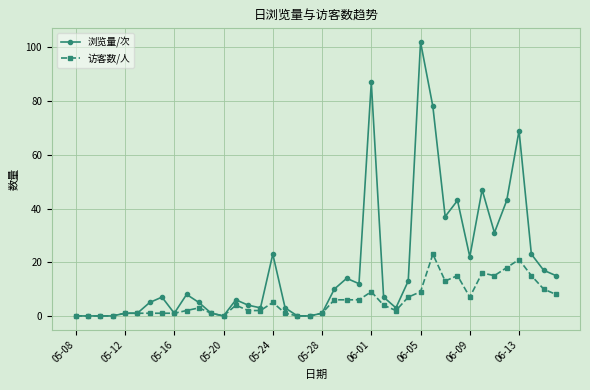

How many values in the 访客数/人 series are below 4?

20